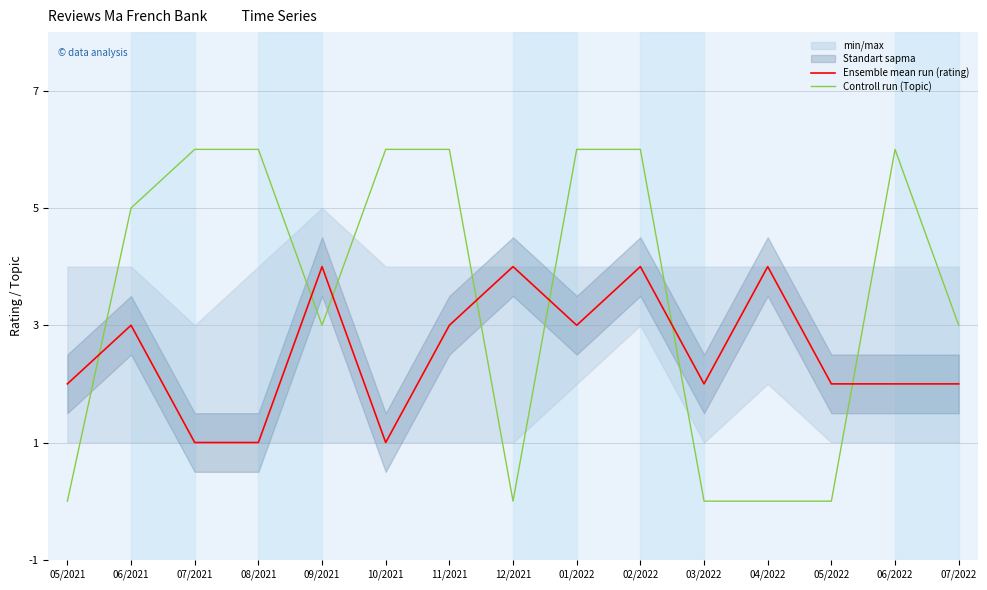

What is the difference between the maximum and minimum values in the Controll run (Topic) series?

6